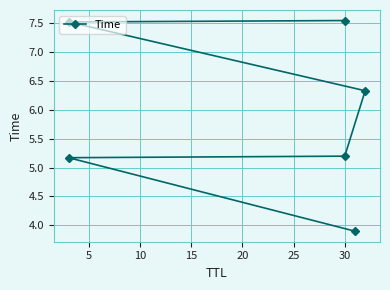

What value does the data have at 30?

7.5